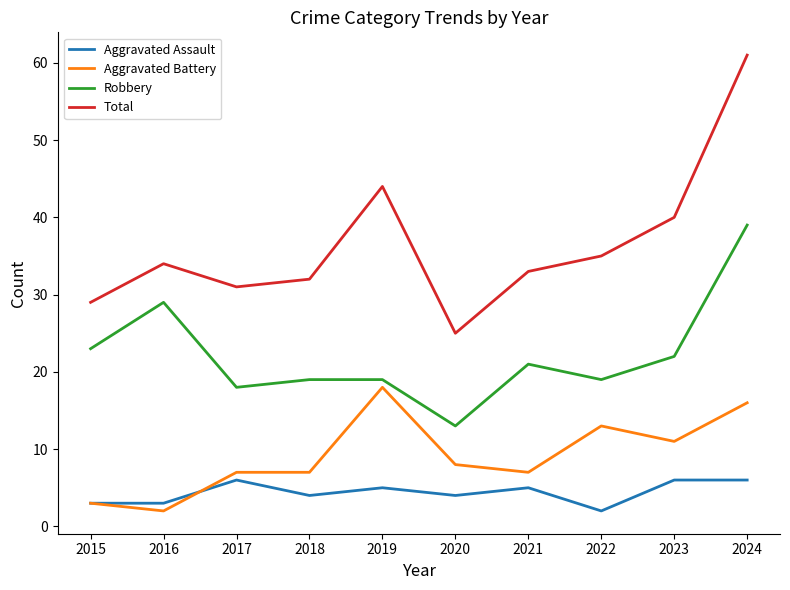

At which category does Total reach its first local peak?

2016